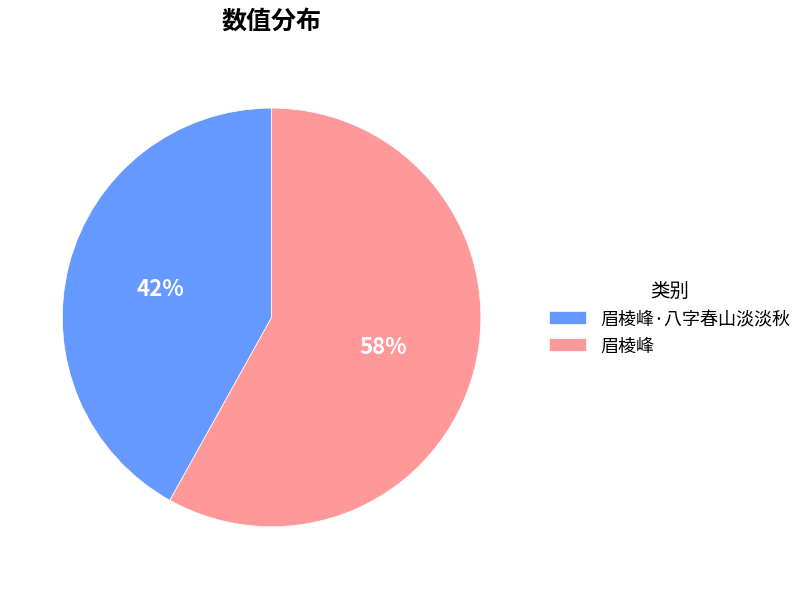

Rank the categories by value from lowest to highest.

眉棱峰·八字春山淡淡秋, 眉棱峰